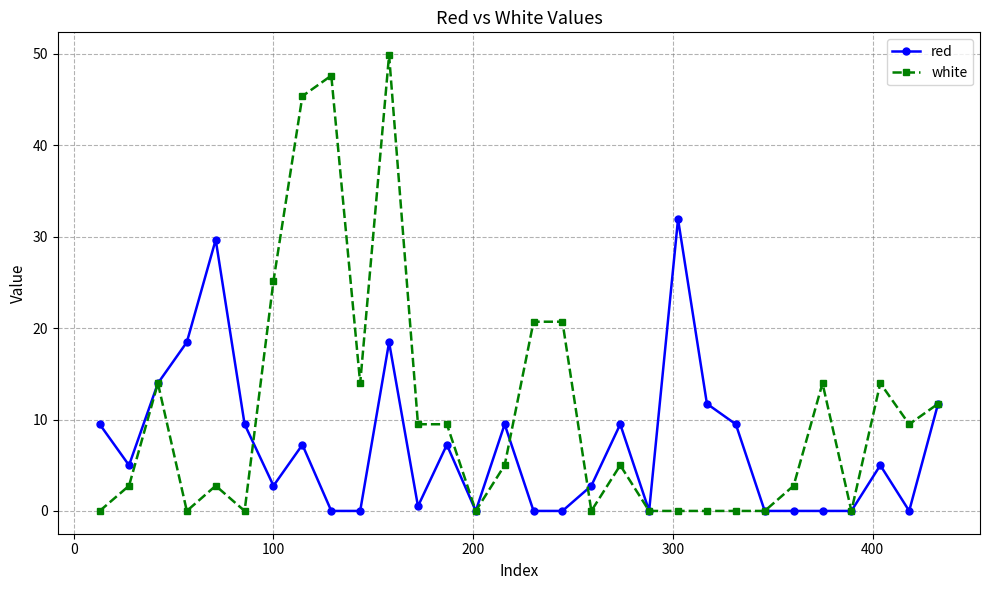

List the series in order of their peak value, lowest first.

red, white